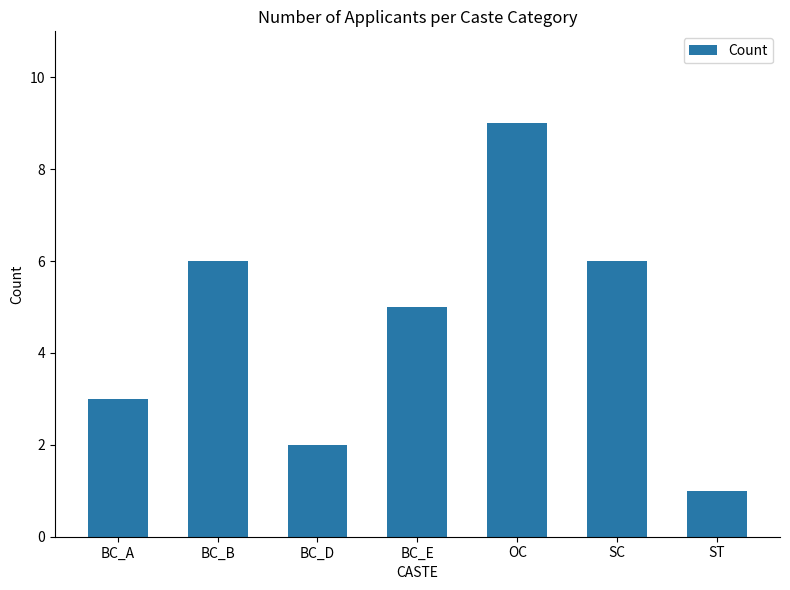

How many series are shown in this chart?

1